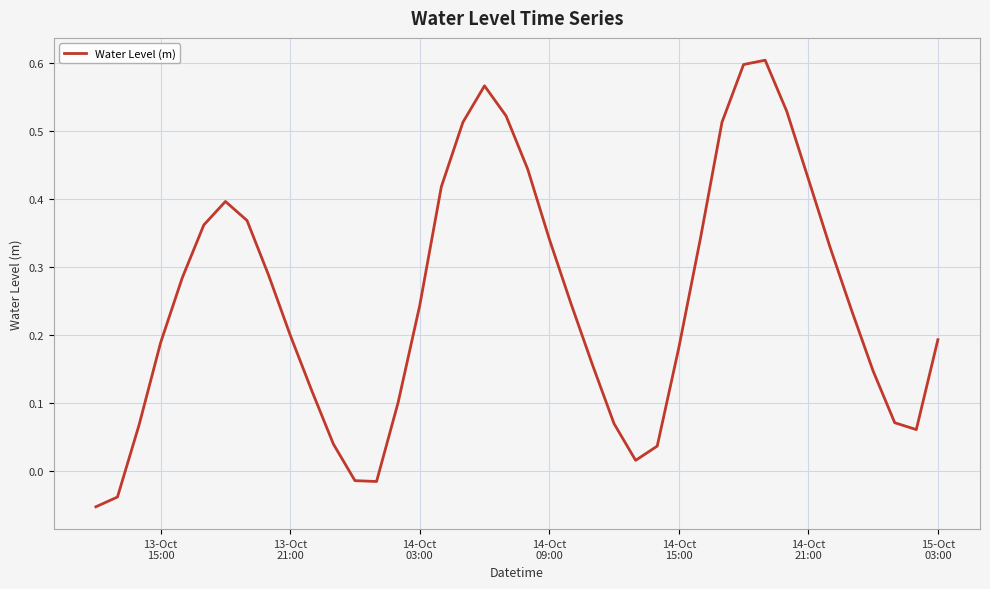

What is the difference between the maximum and minimum values?

0.7